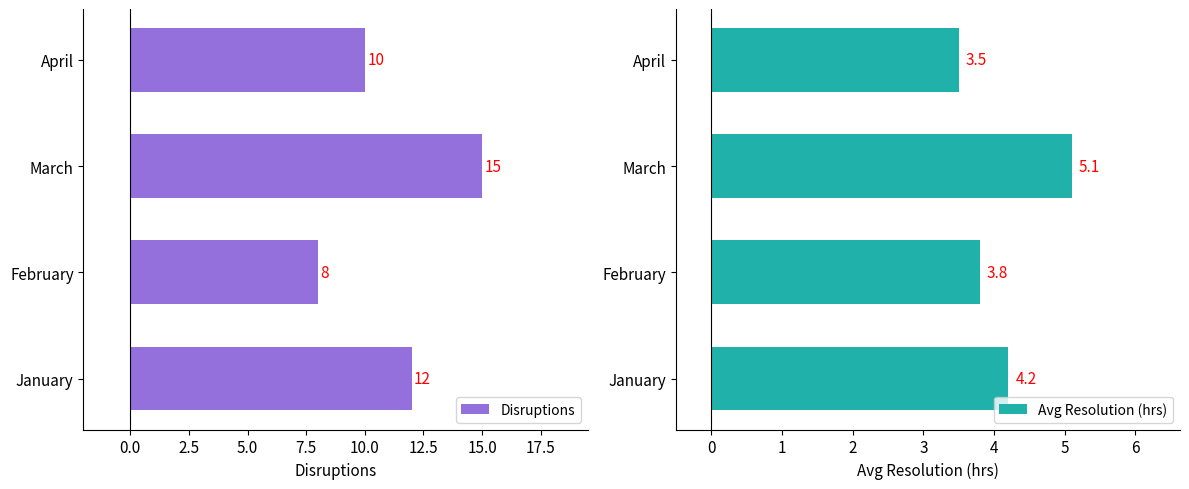

Does the chart contain stacked bars?

No